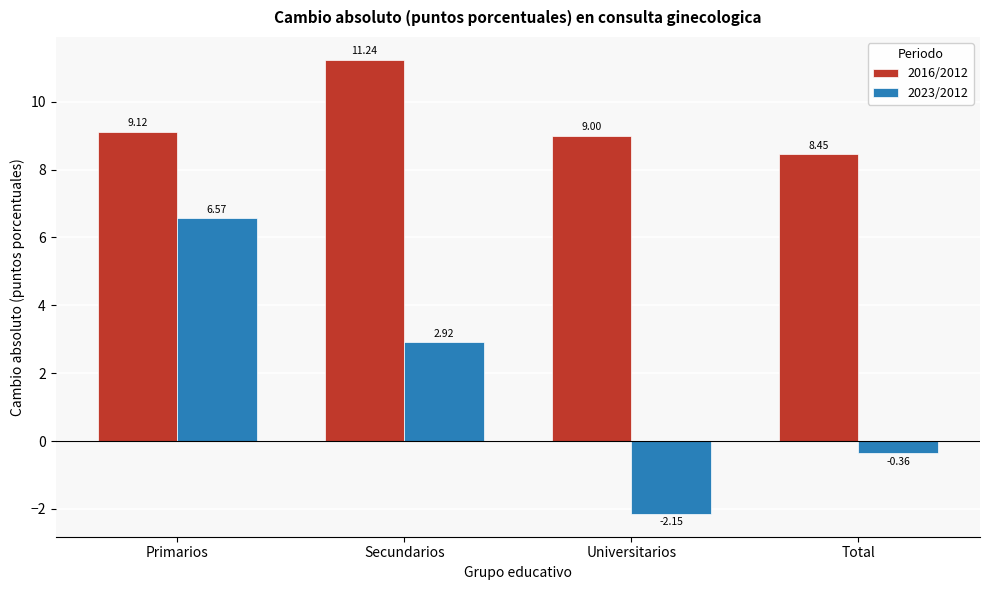

What is the total value across all series at Total?

8.1